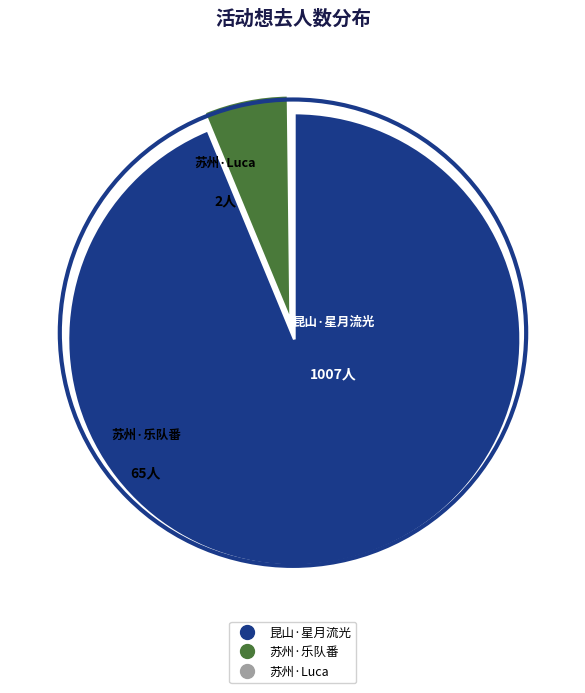

How many segments does this pie chart have?

3